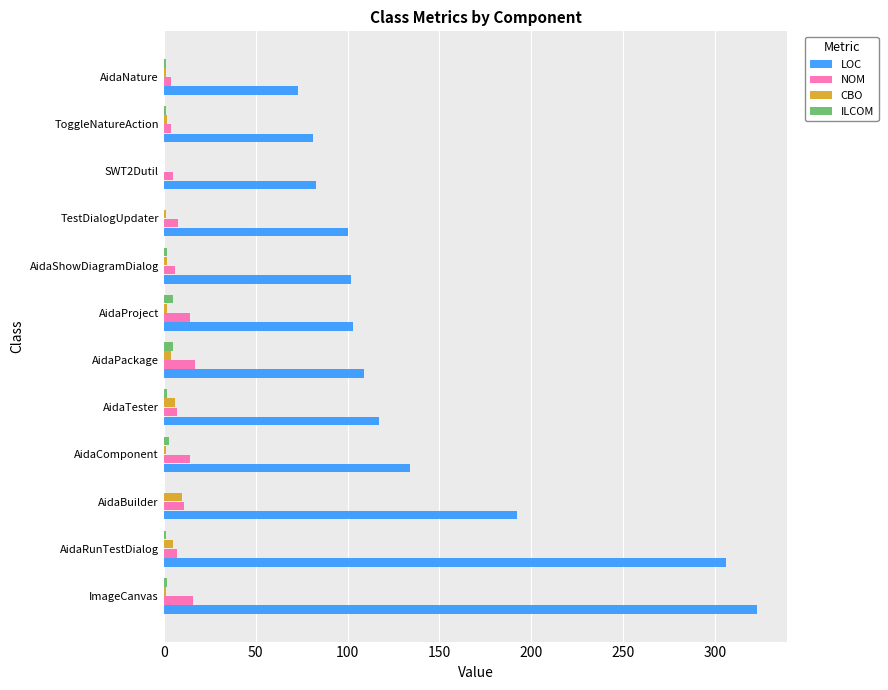

The ILCOM series shows 0 at TestDialogUpdater. True or false?

True